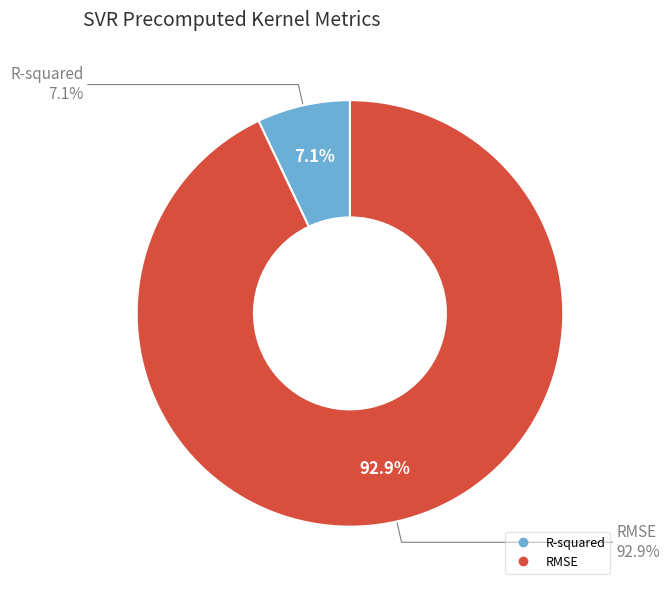

To the nearest percent, what percentage of the pie is R-squared?

7%